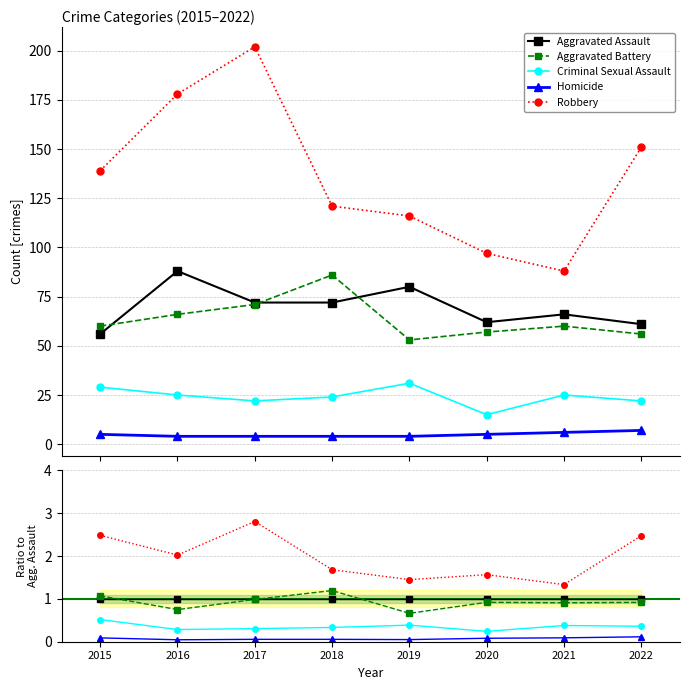

The Aggravated Assault series shows 1.0 at 2016. True or false?

True